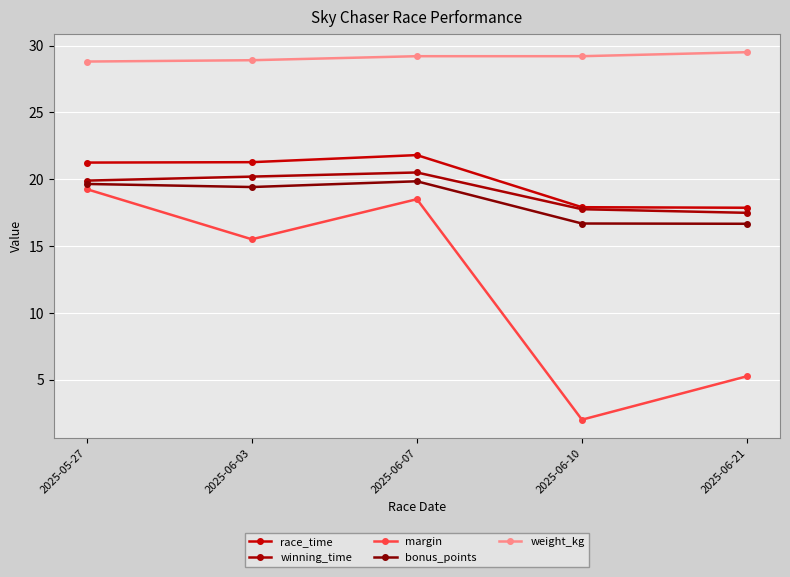

Is the value of bonus_points at 2025-06-07 greater than the value of margin at 2025-06-10?

Yes